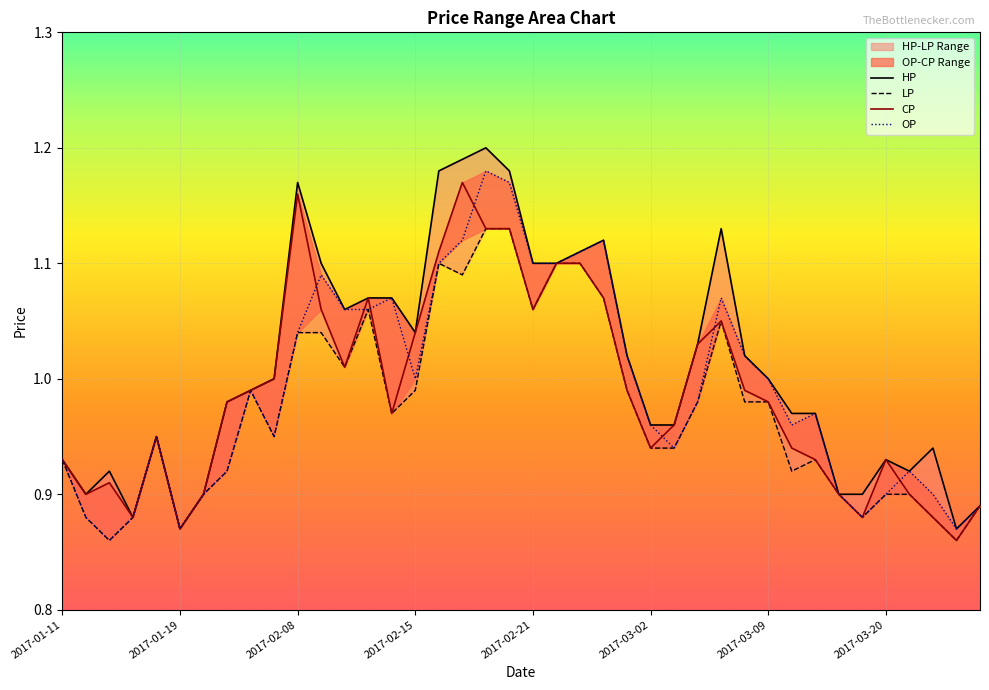

True or false: CP and HP cross at least once.

False